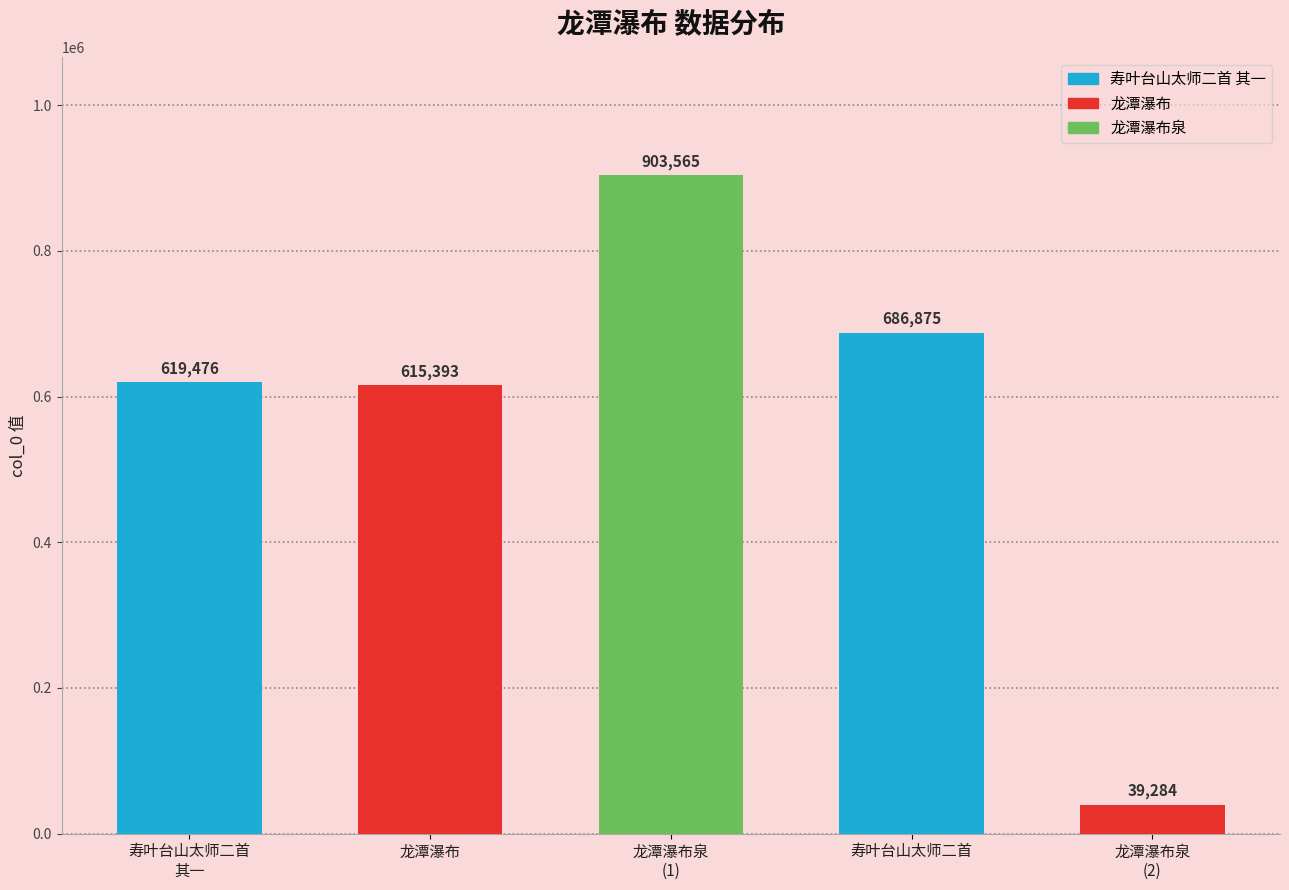

Which has a higher value, 龙潭瀑布泉
(2) or 龙潭瀑布?

龙潭瀑布